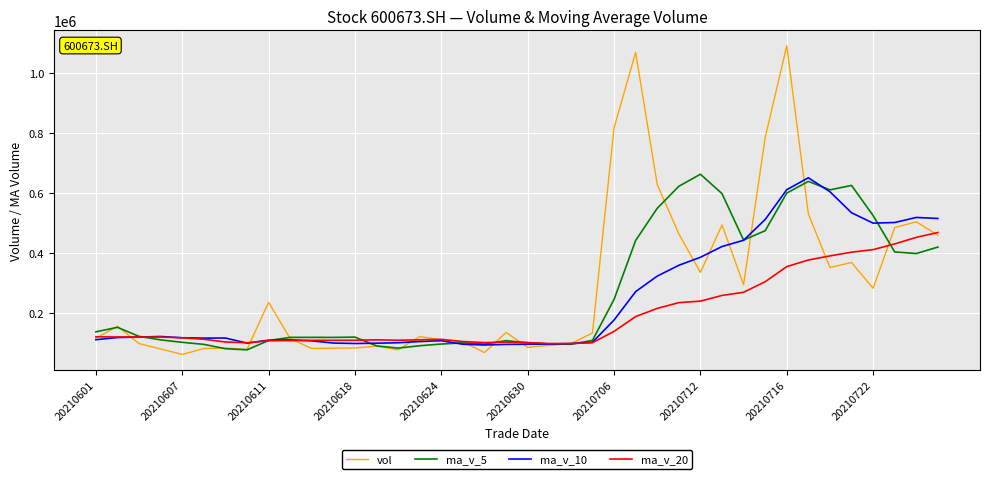

What is the highest value of the ma_v_5 series?

662930.3